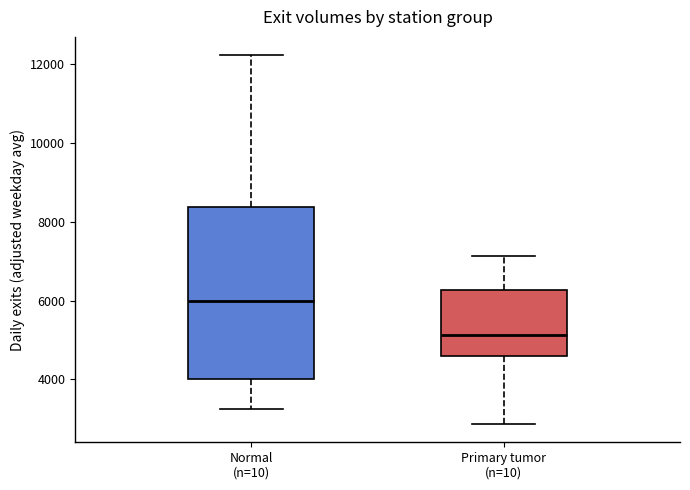

Reading left to right, transcribe this box plot: for each box, give where its median line is, the range the box spans, and where its two whiskers end, as read against the y-axis. The values are not printed on the chart, so give them approximately, as read against the axis.

Normal (n=10): median 6000, box 4000 to 8400, whiskers 3200 to 12200
Primary tumor (n=10): median 5200, box 4600 to 6200, whiskers 2800 to 7200